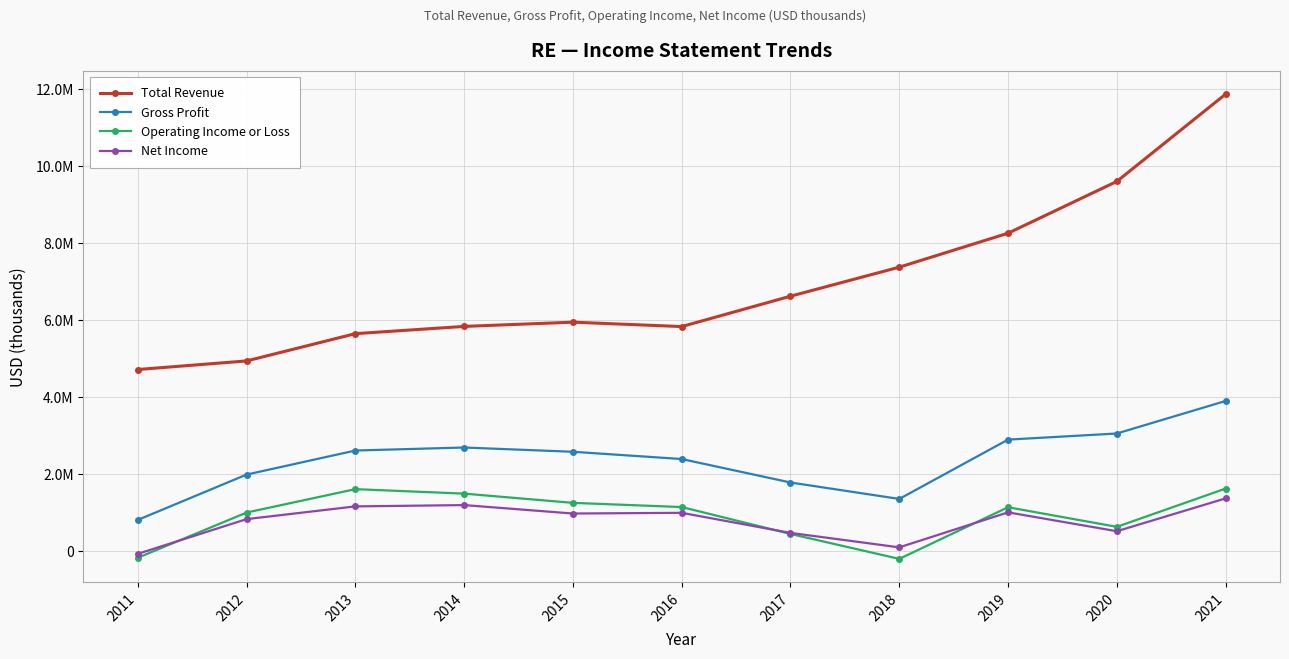

Rank the series at 2016 from lowest to highest value.

Net Income, Operating Income or Loss, Gross Profit, Total Revenue